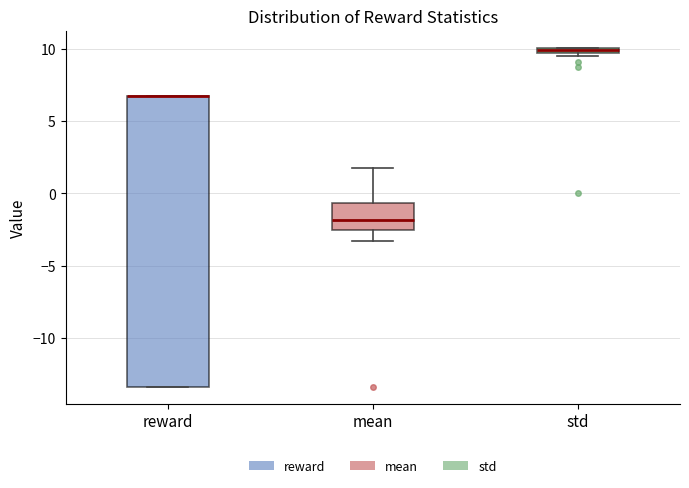

Which box is the tallest, from its lower edge to its upper edge?

reward